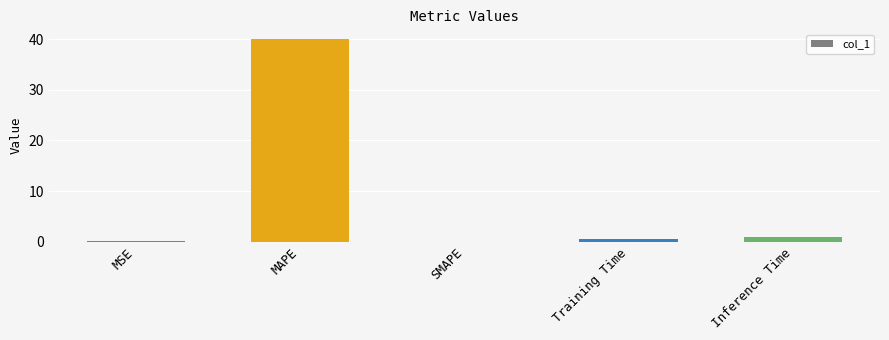

What is the sum of the values at SMAPE and MAPE?

40.0